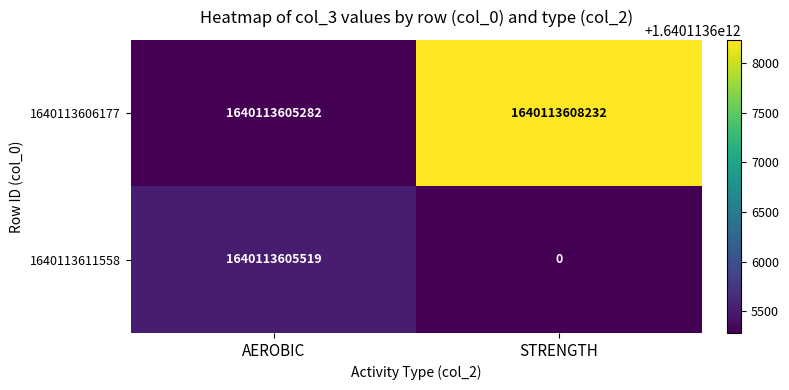

Between AEROBIC and STRENGTH, which series saw the biggest shift?

1640113611558